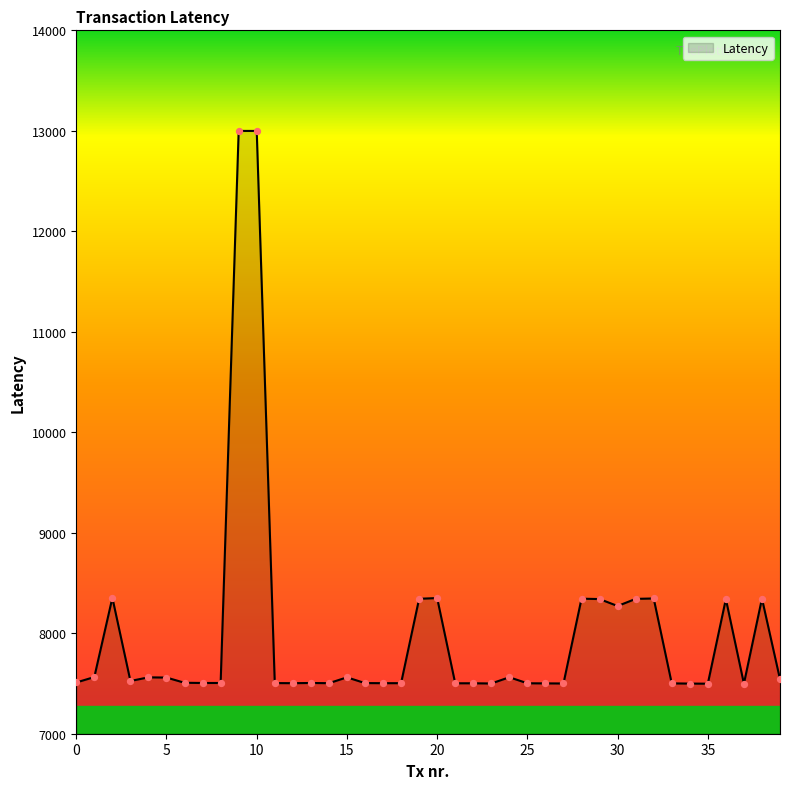

What is the maximum value shown in the chart?

12999